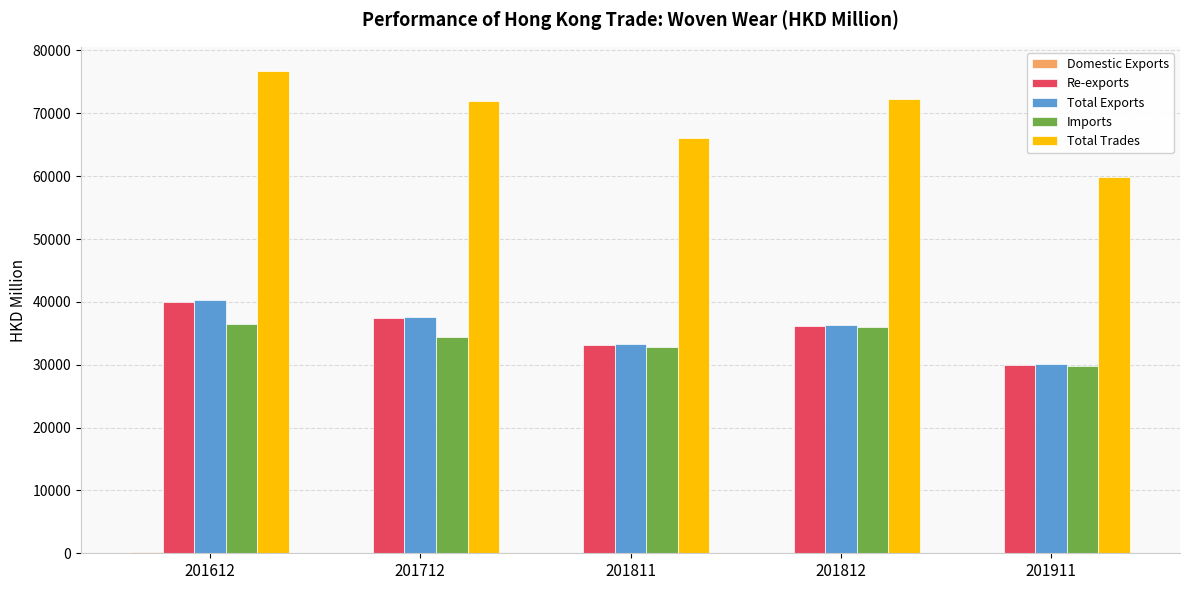

How many data points does each series have?

5